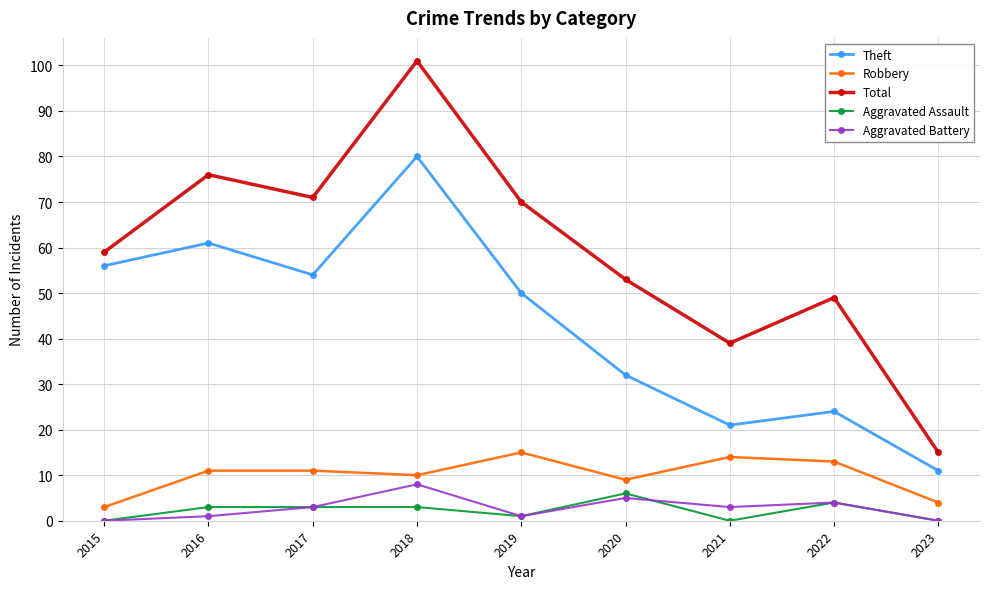

Which series has the widest spread of values?

Total